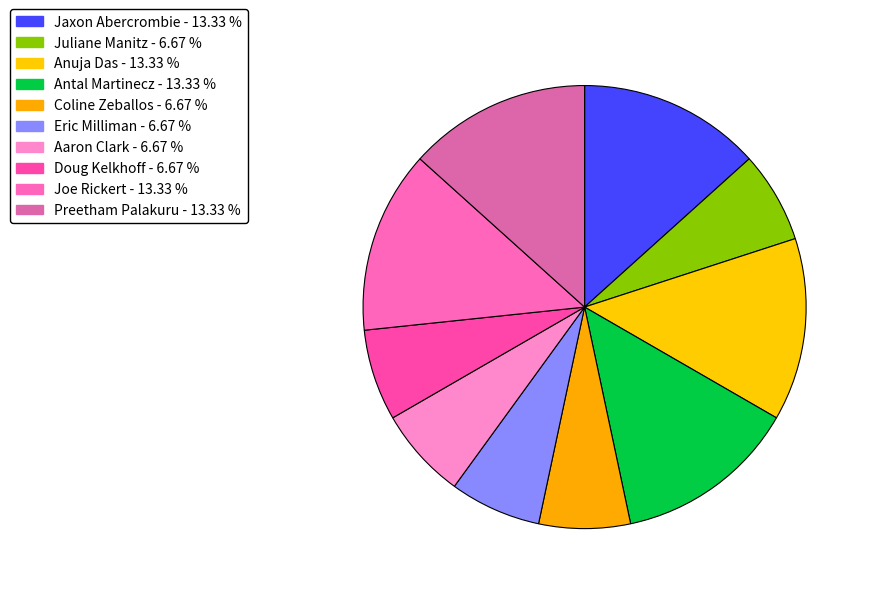

Is it true that Antal Martinecz is 1% of the pie?

False